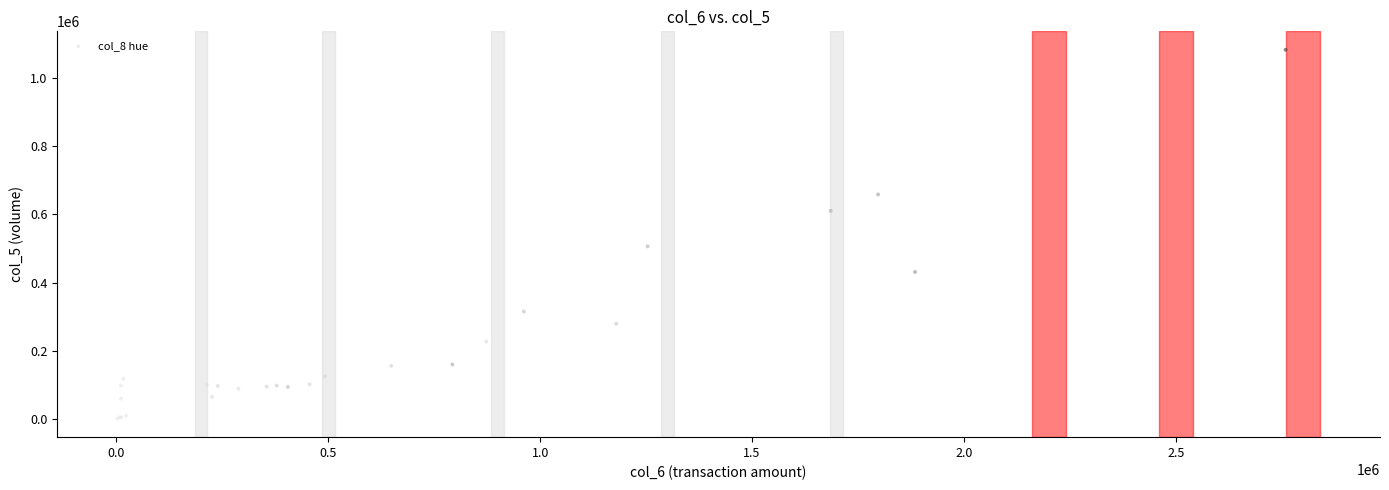

What Y value in the scatter plot is closest to 541500?

506000